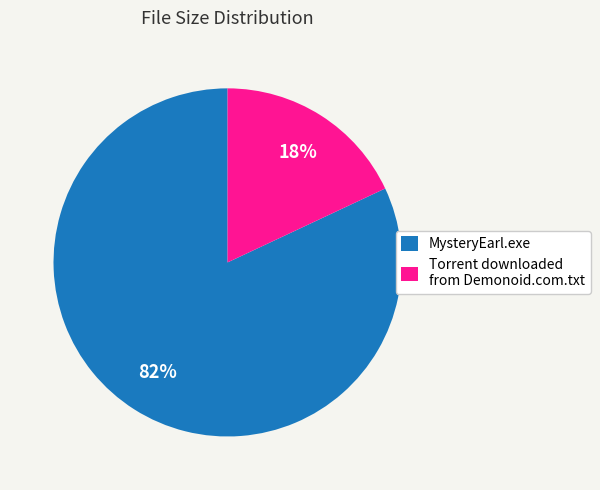

How many slices are in this pie chart?

2